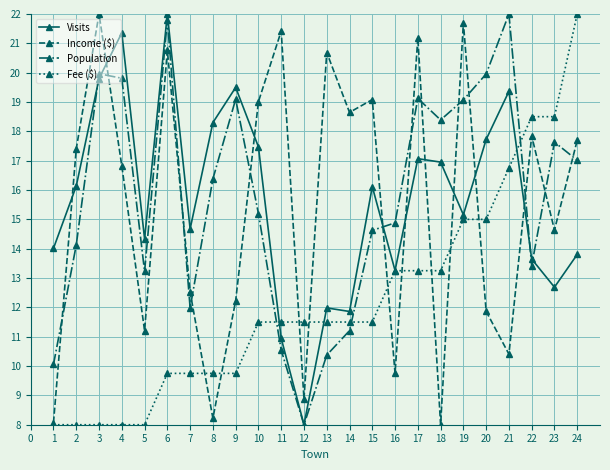

At which category does Income ($) reach its first local valley?

5